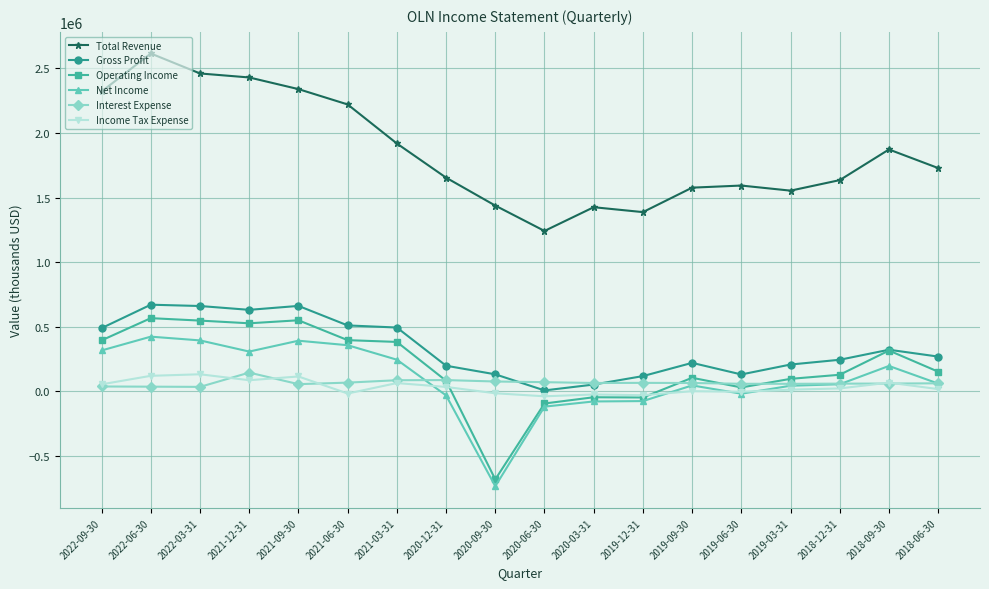

What position from the left is 2022-09-30?

1